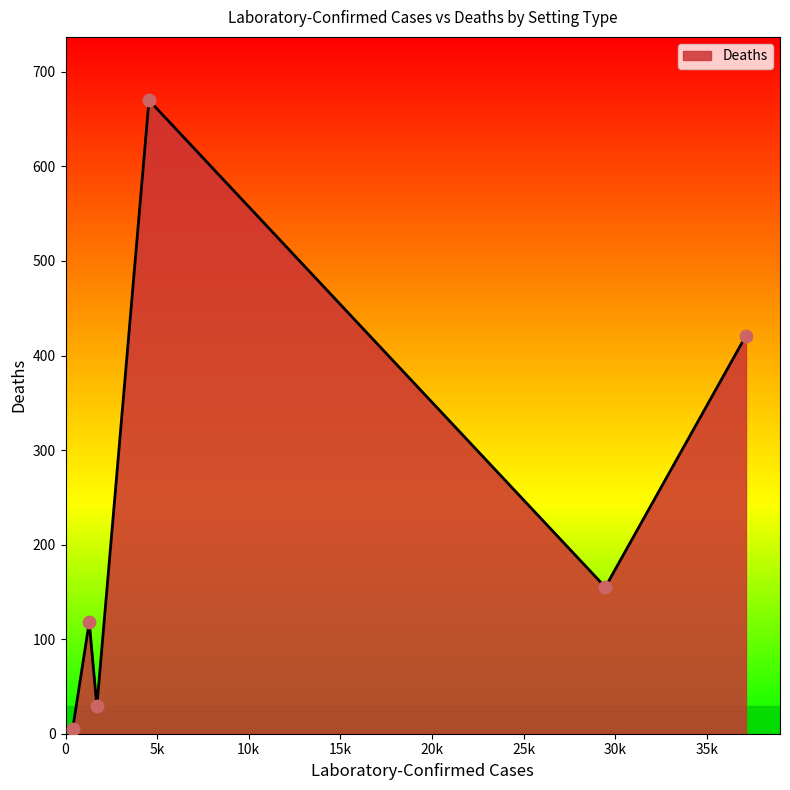

What is the difference between the maximum and minimum values?

665